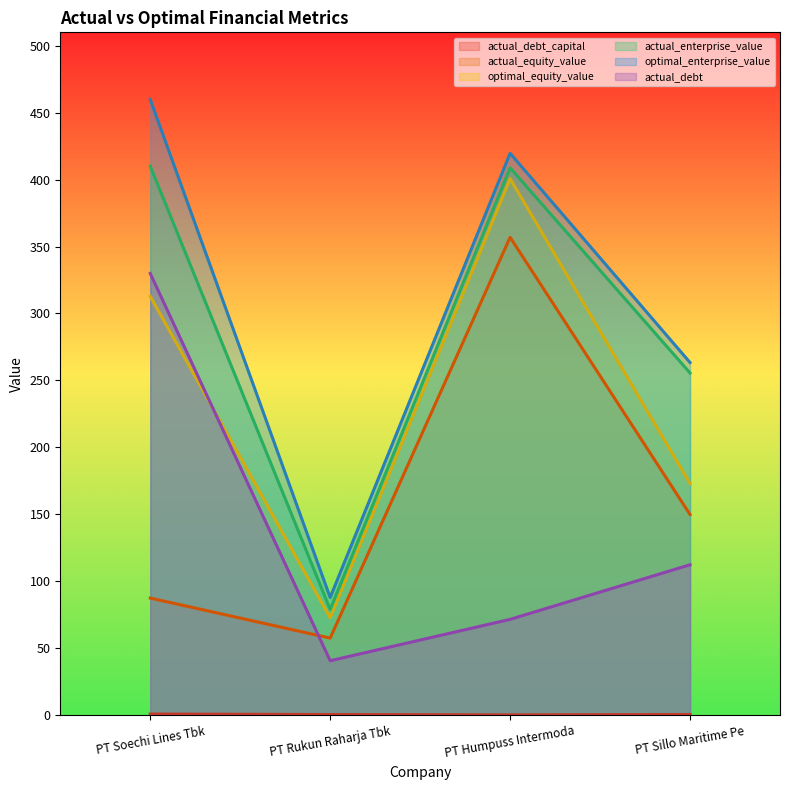

Reading right to left, extract all data points from this chart.

actual_debt_capital: 0.4	0.2	0.4	0.8
actual_equity_value: 149.8	356.9	57.5	87.4
optimal_equity_value: 172.9	400.7	72.7	312.8
actual_enterprise_value: 255.6	408.8	78.9	410.0
optimal_enterprise_value: 263.3	419.6	87.8	459.9
actual_debt: 112.3	71.5	40.6	329.9